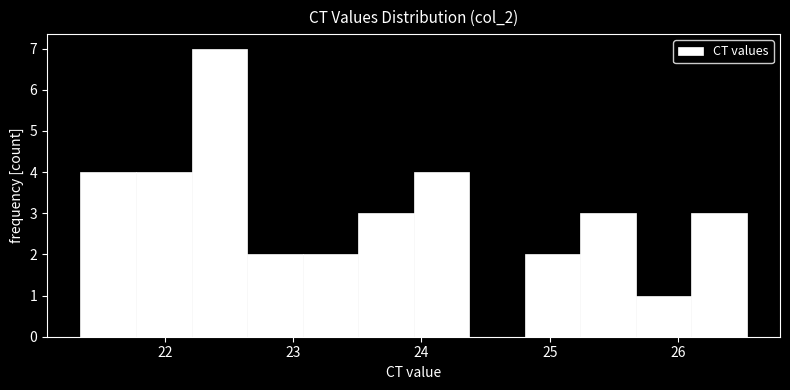

Over which range of the x-axis is the bar tallest?

22.2 to 22.6